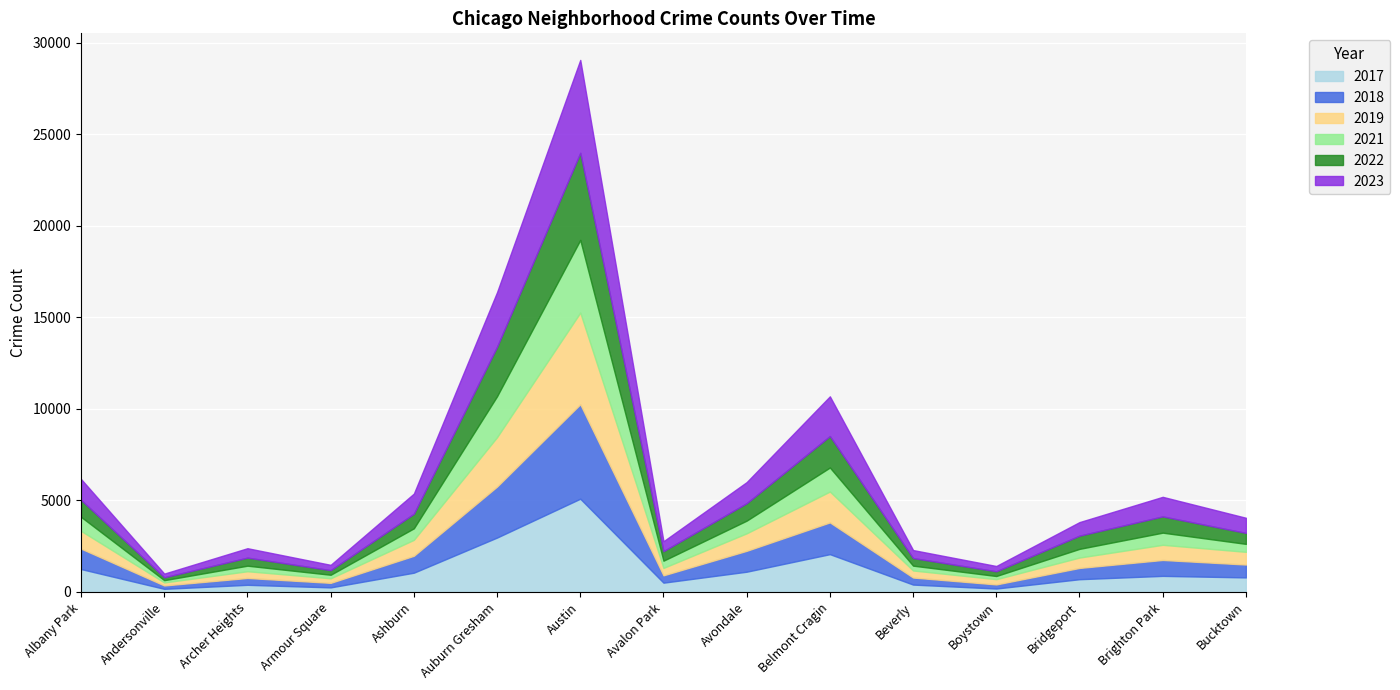

Where is 2019 nearest to the value 2587?

Auburn Gresham